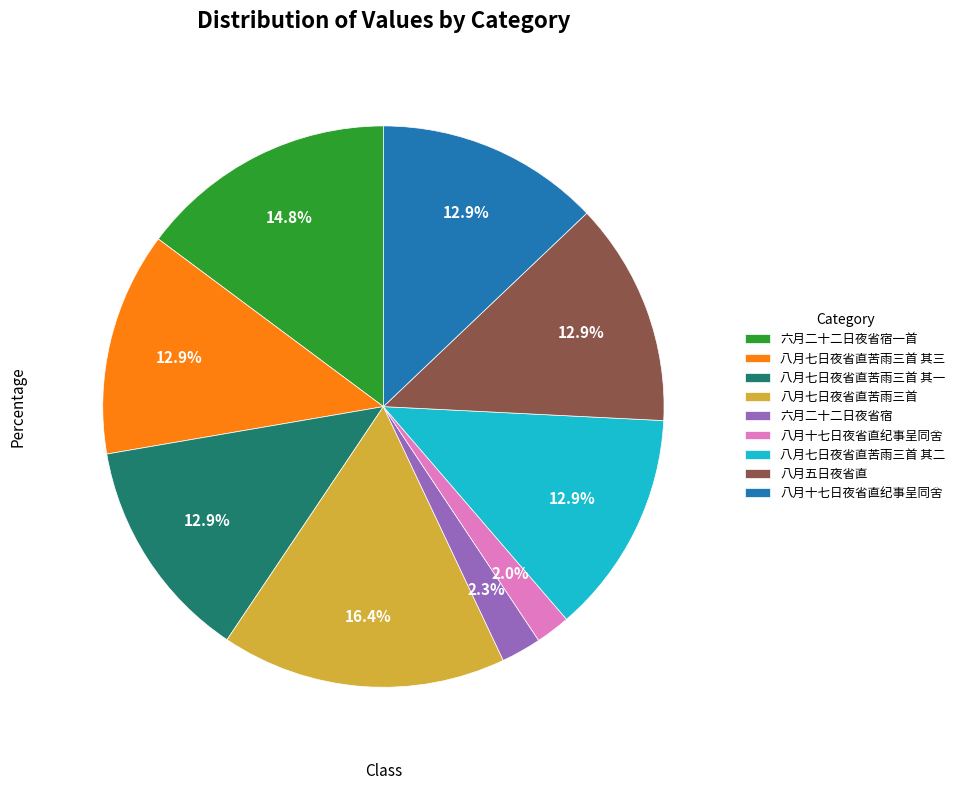

To the nearest percent, what is the difference between the largest and smallest slice percentages?

14%